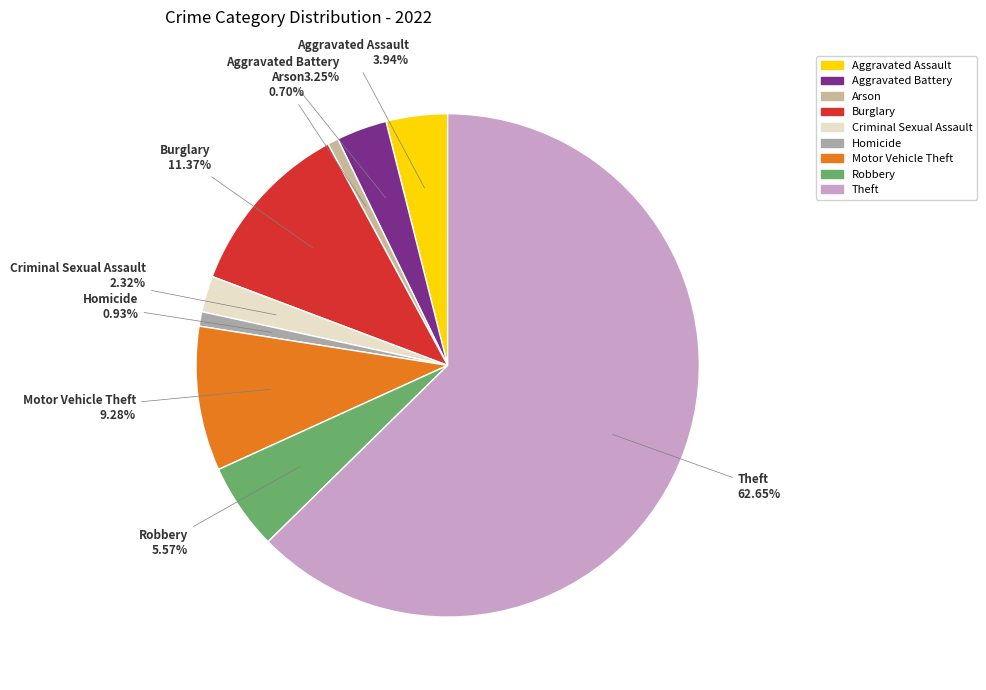

How many slices are in this pie chart?

9